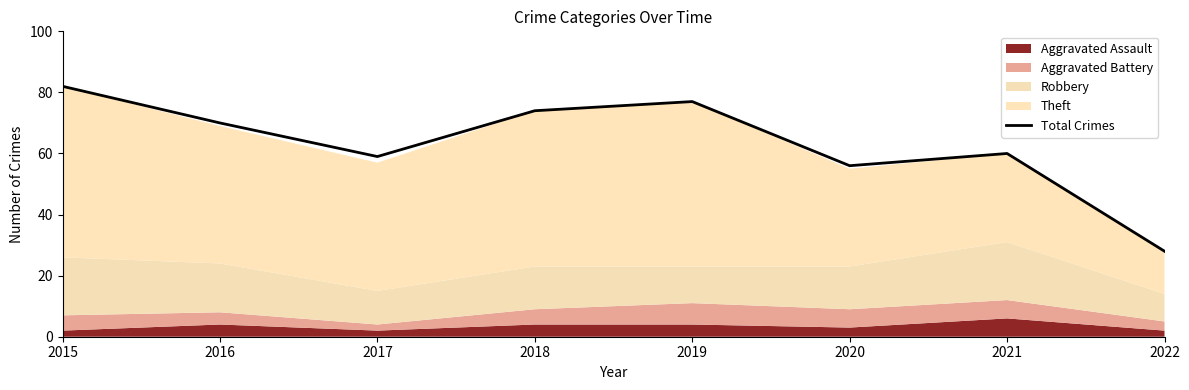

How many points are lower than both their immediate neighbors (excluding endpoints)?

2